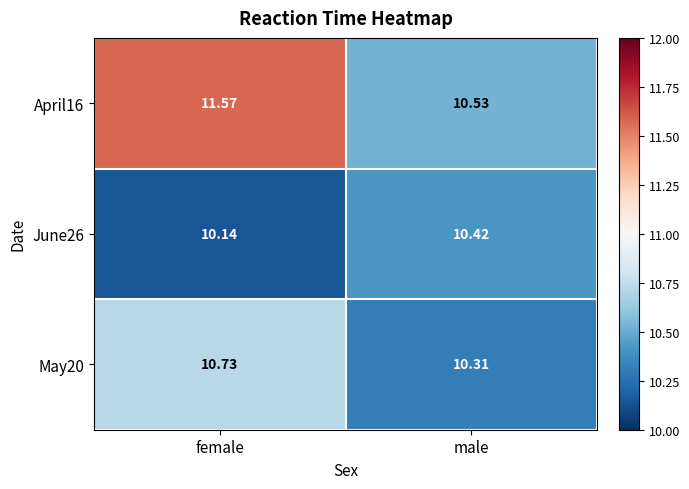

Rank the categories by April16 value from lowest to highest.

male, female